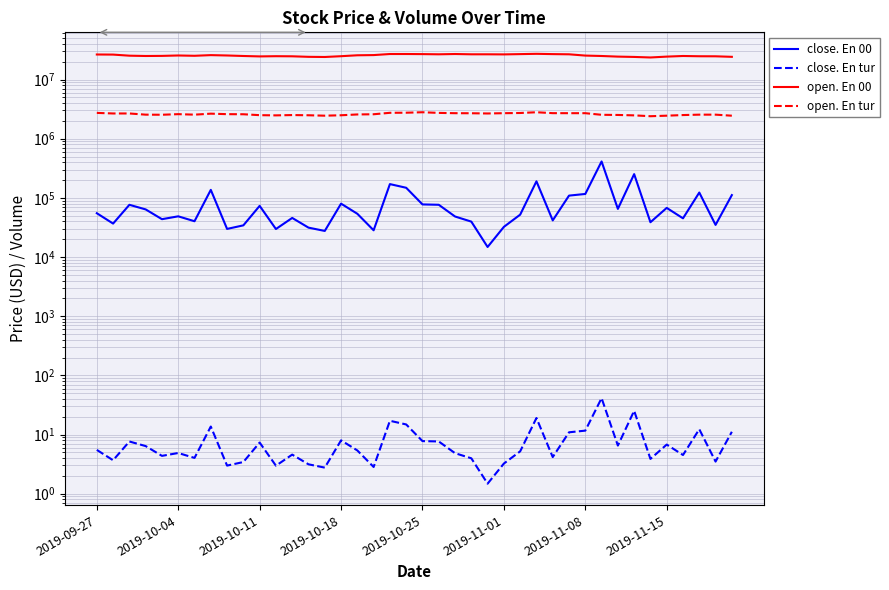

What is the minimum value shown in the chart?

1.5